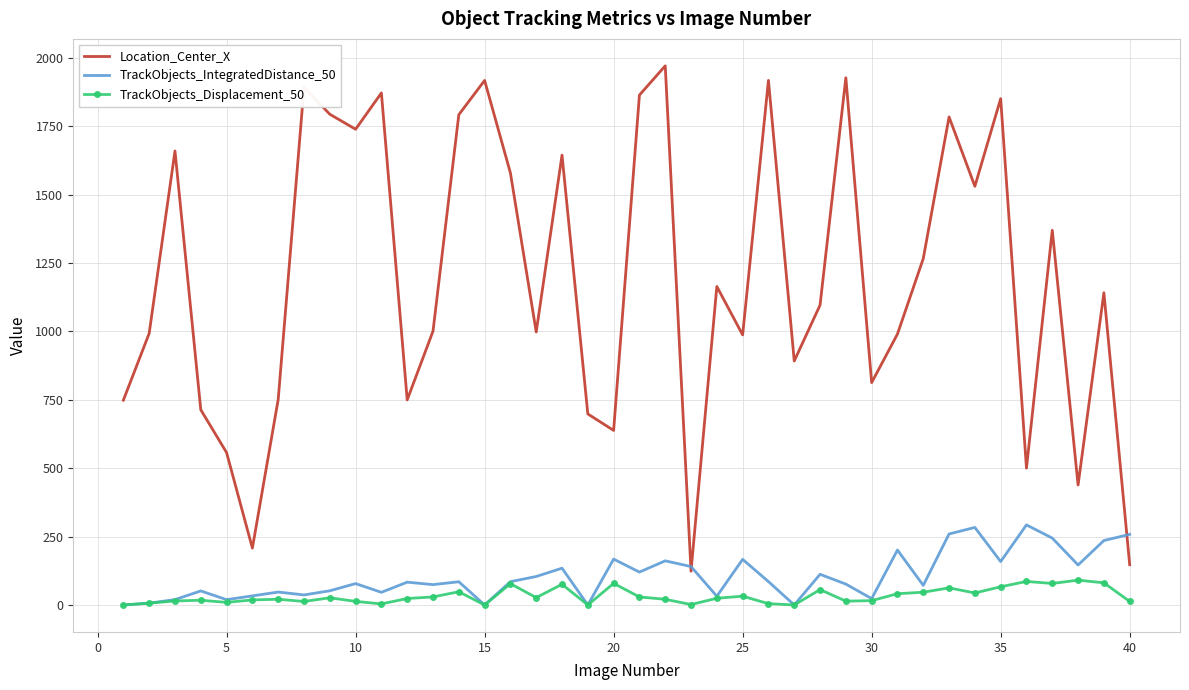

What is the lowest value of the Location_Center_X series?

123.4